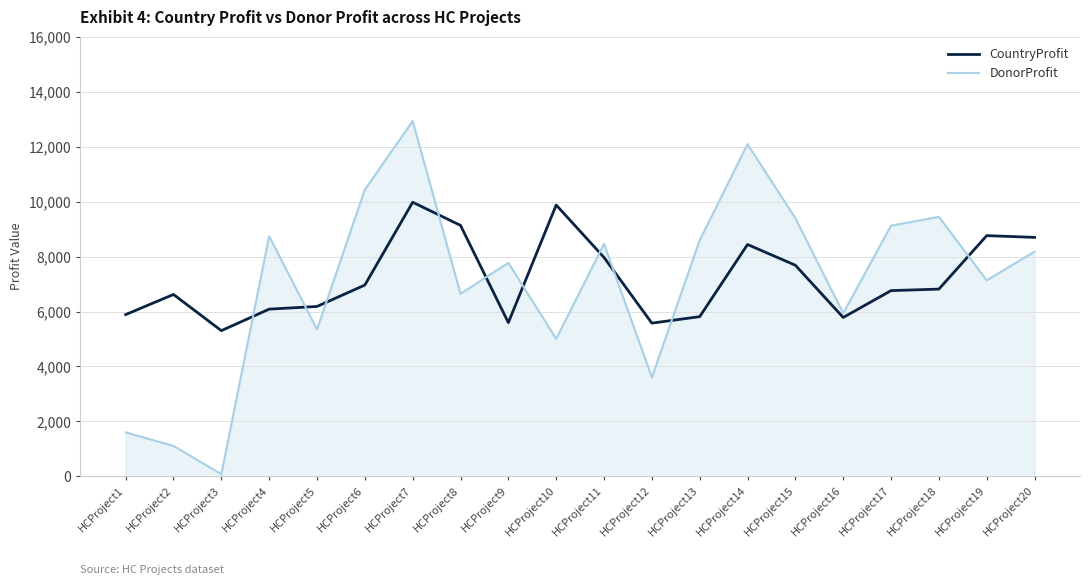

List the series in order of their peak value, lowest first.

CountryProfit, DonorProfit